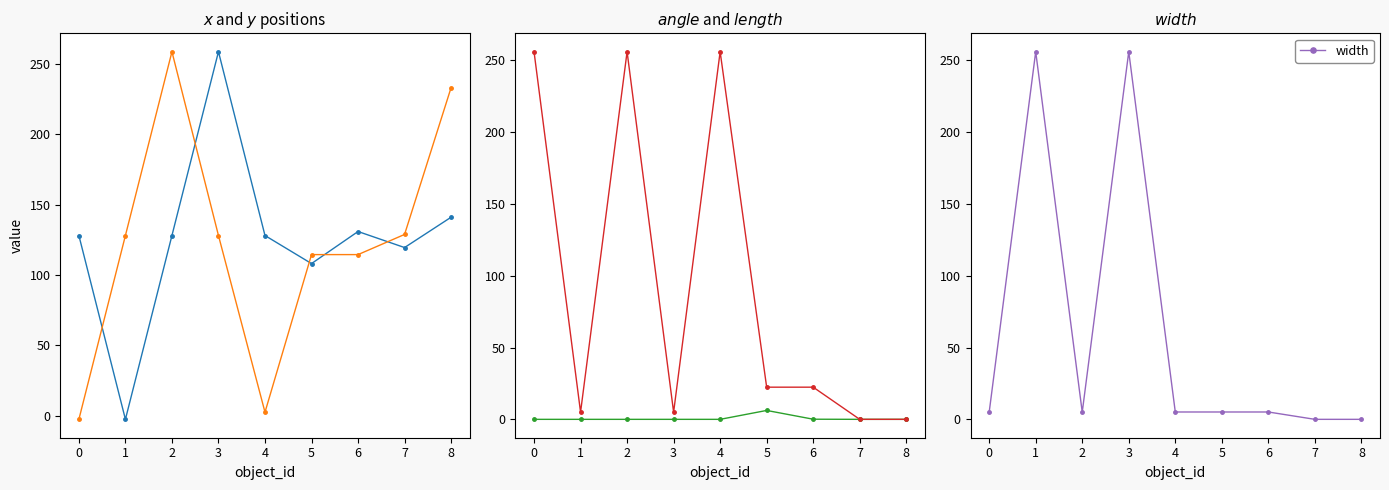

True or false: y and width intersect in this chart.

True